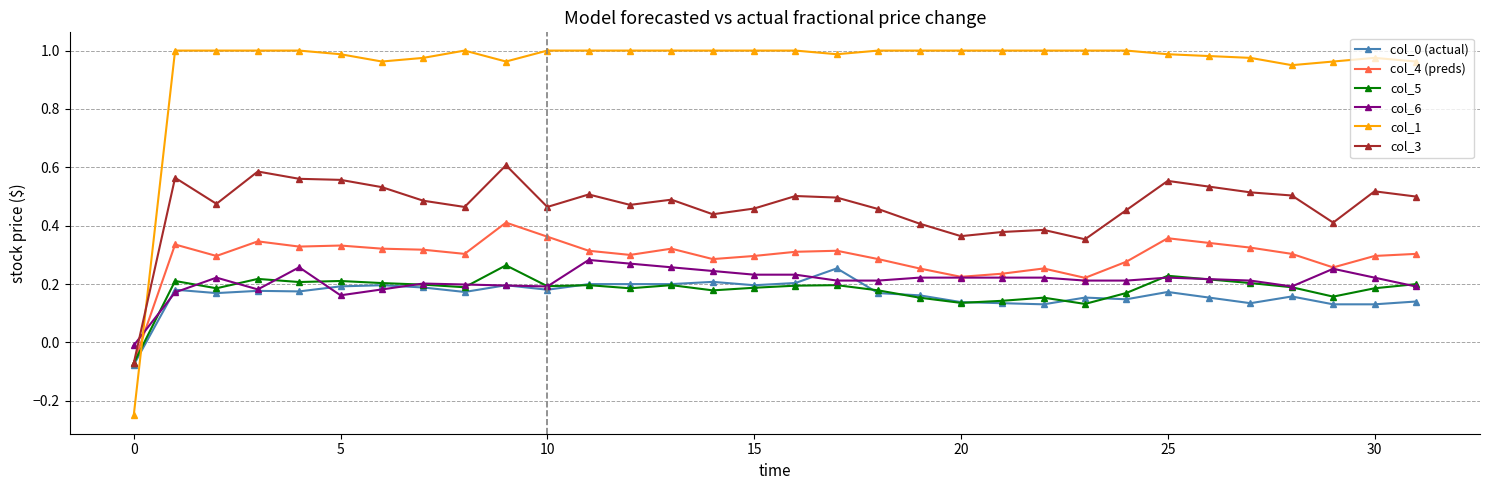

Which series has the largest range (max minus min)?

col_1